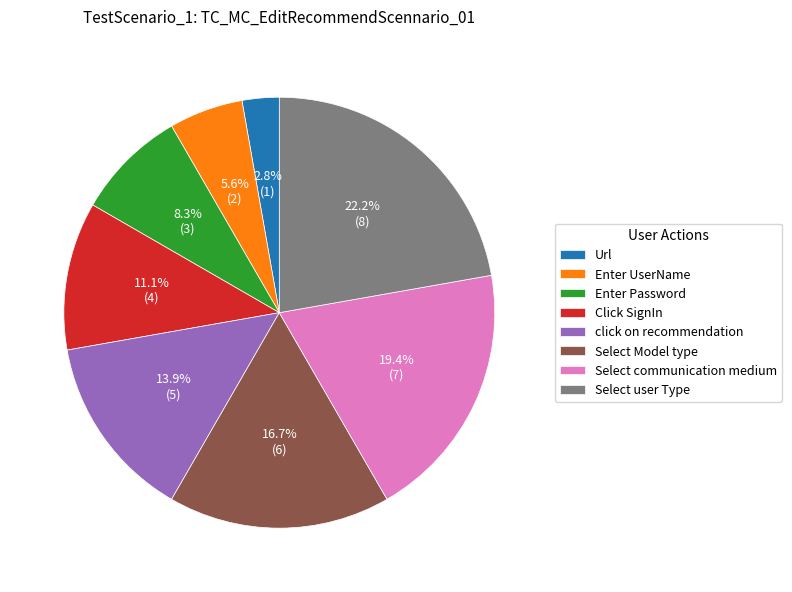

The Url slice represents 3% of the pie. True or false?

True